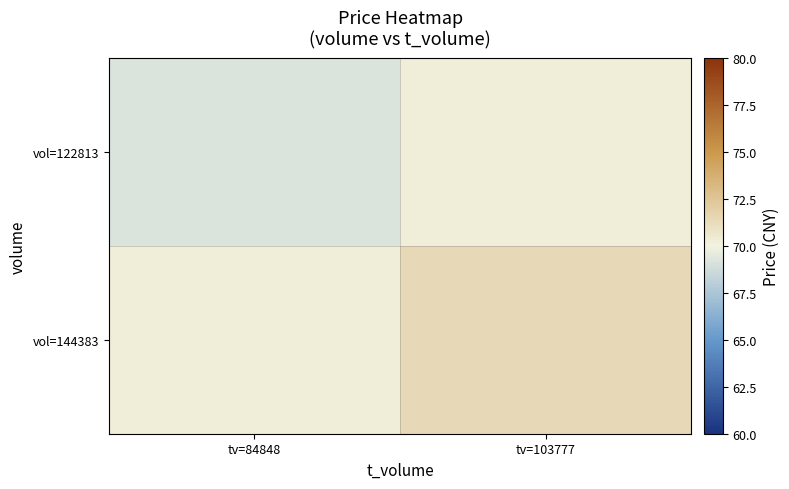

At which label does vol=122813 reach its minimum?

tv=84848